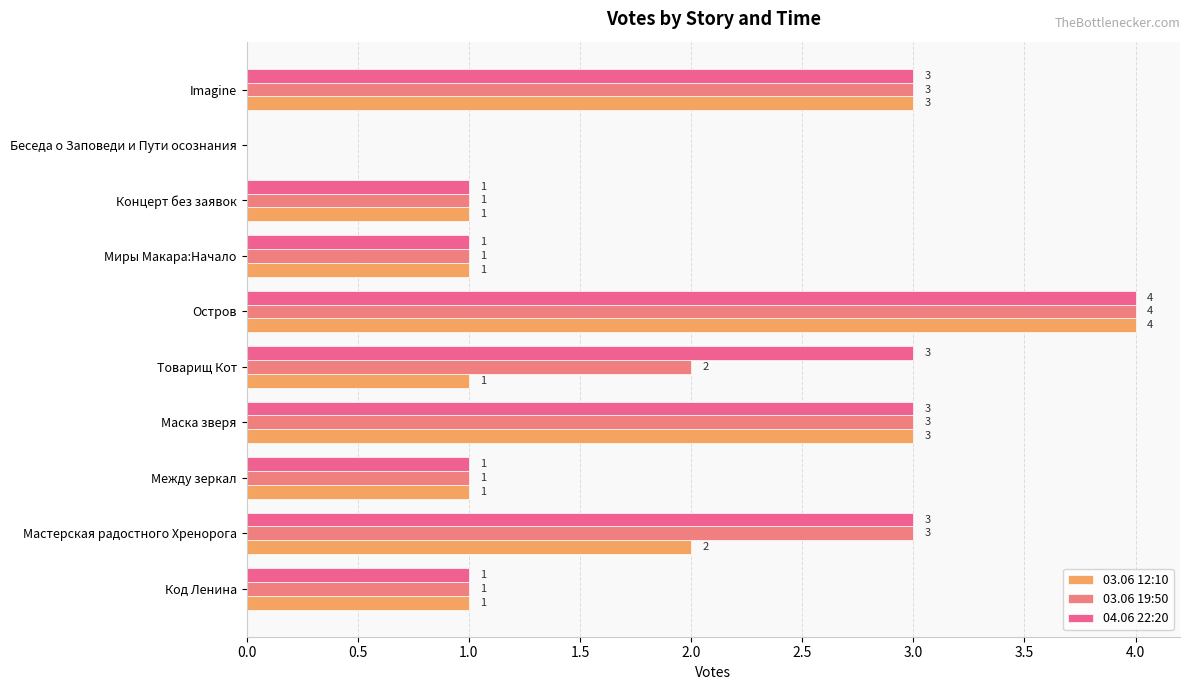

What is the difference between the maximum and minimum values in the 04.06 22:20 series?

4